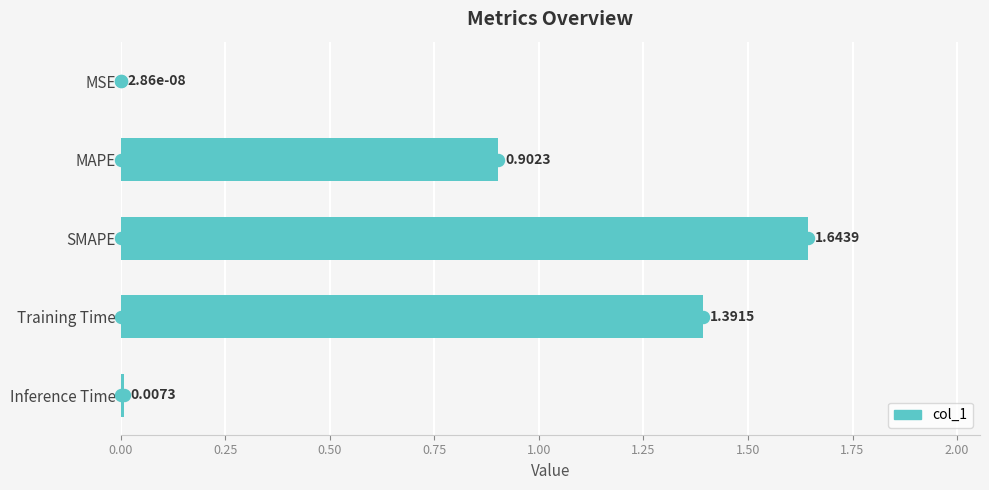

Which has a higher value, Training Time or MSE?

Training Time